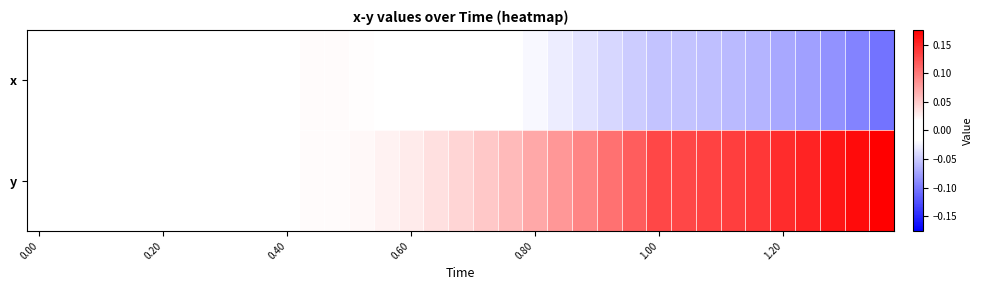

At which category is the sum across all series the highest?

1.20